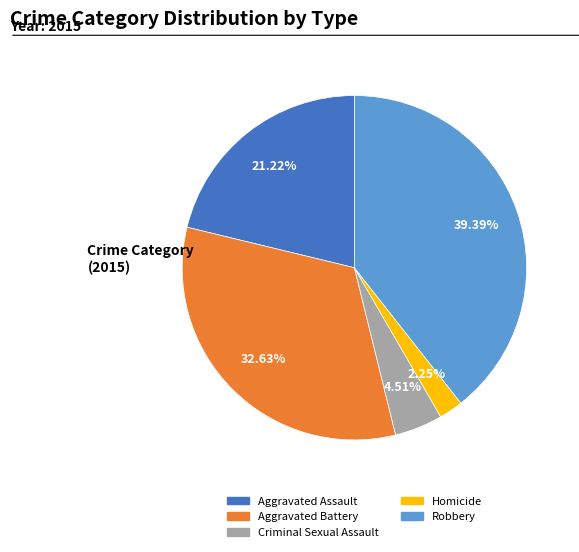

Which has a higher value, Aggravated Battery or Homicide?

Aggravated Battery